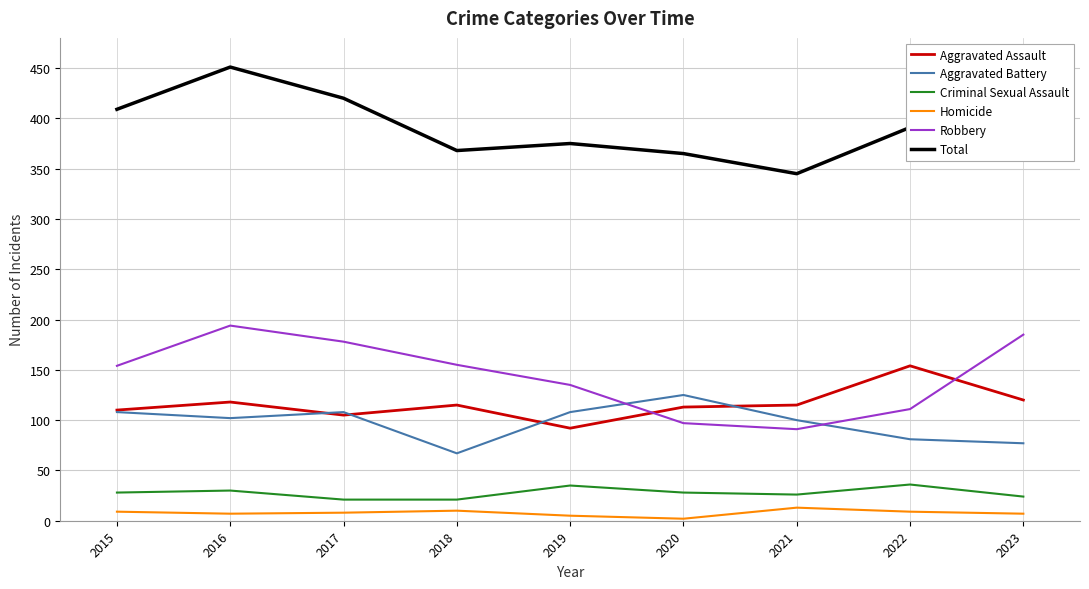

What is the minimum value for Robbery?

91